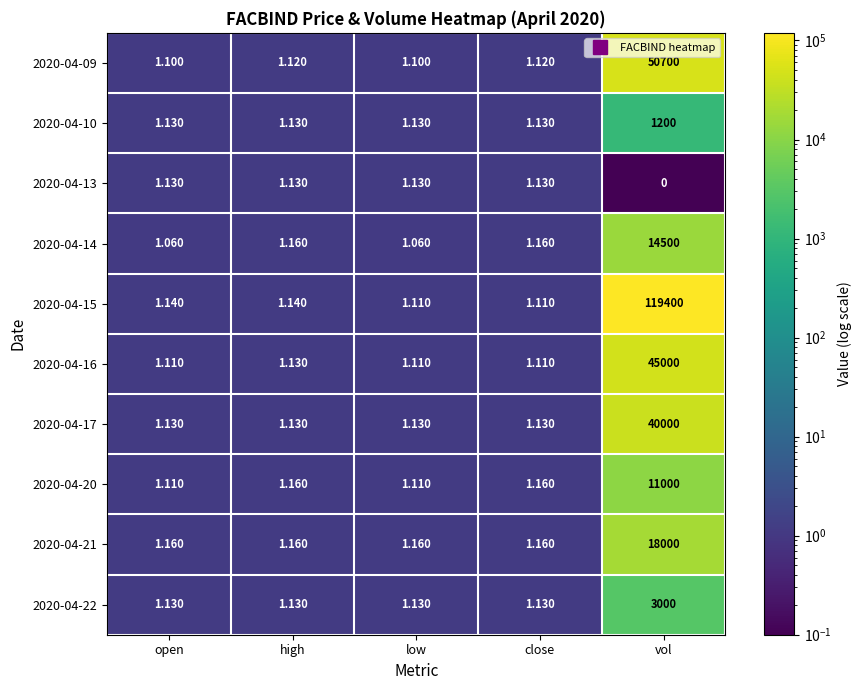

List the series in order of their peak value, highest first.

2020-04-15, 2020-04-09, 2020-04-16, 2020-04-17, 2020-04-21, 2020-04-14, 2020-04-20, 2020-04-22, 2020-04-10, 2020-04-13